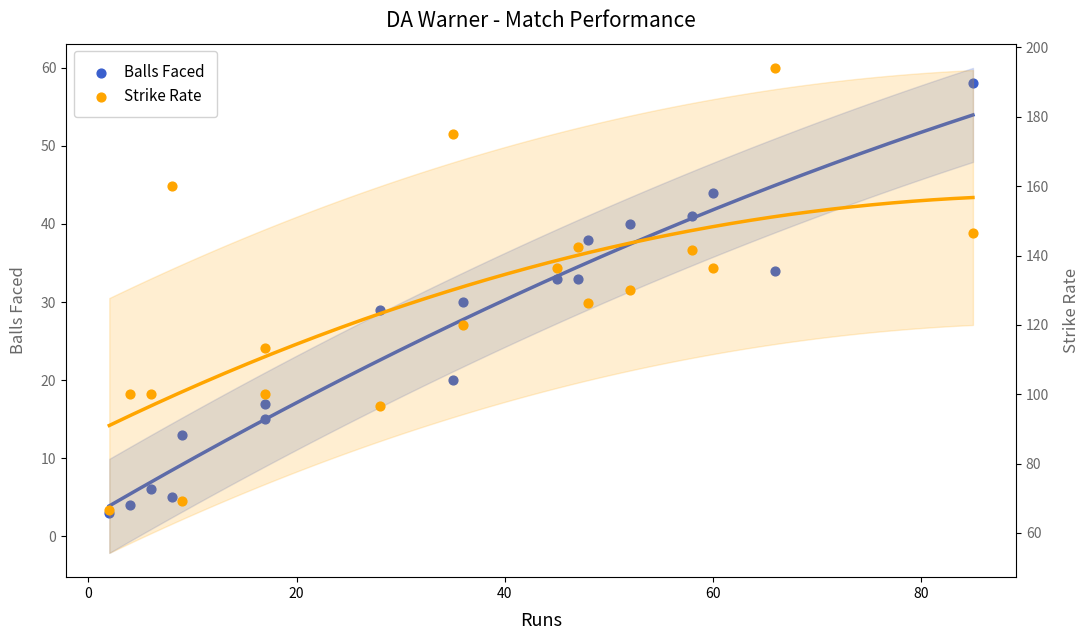

Is the value of Balls Faced at 15 greater than the value of Strike Rate at 20?

No